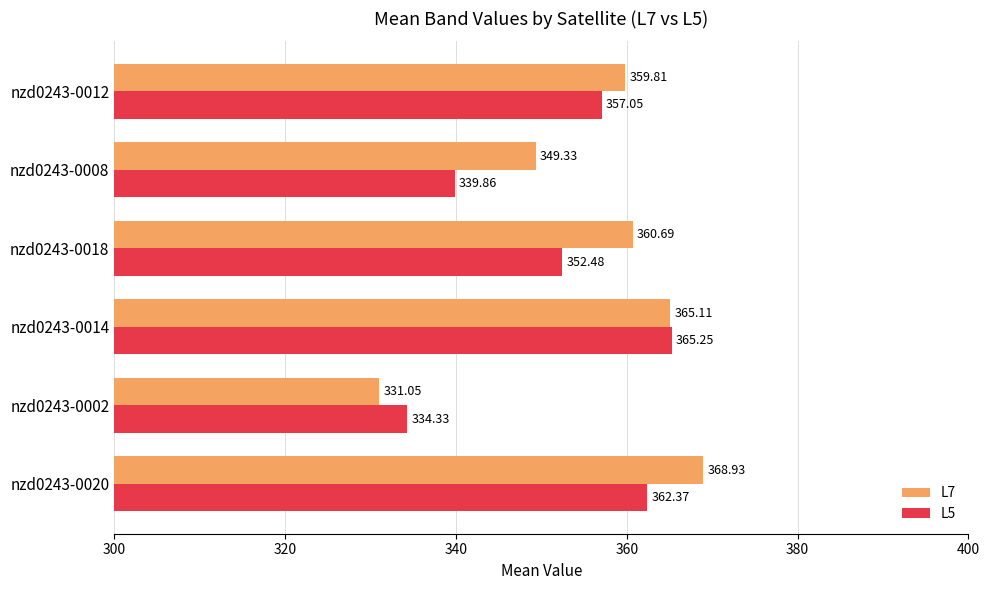

What is the spread (max minus min) of values at nzd0243-0012?

2.8